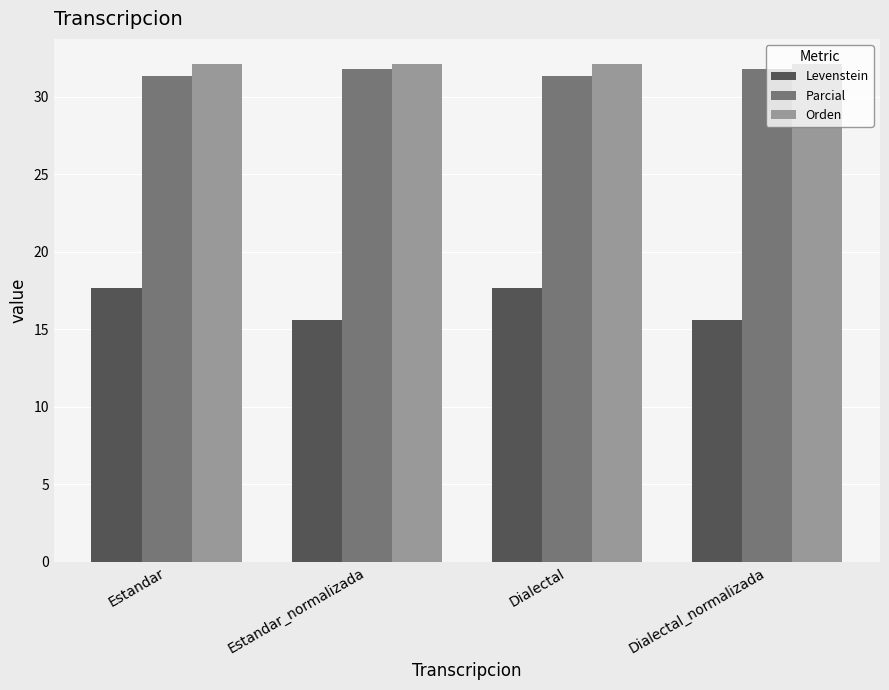

What is the difference between the maximum and minimum values in the Levenstein series?

2.0